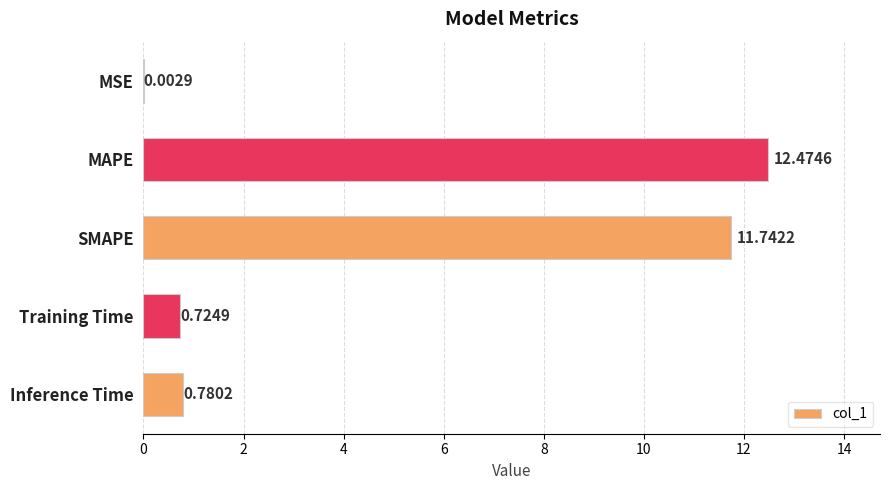

What is the sum of all values?

25.7